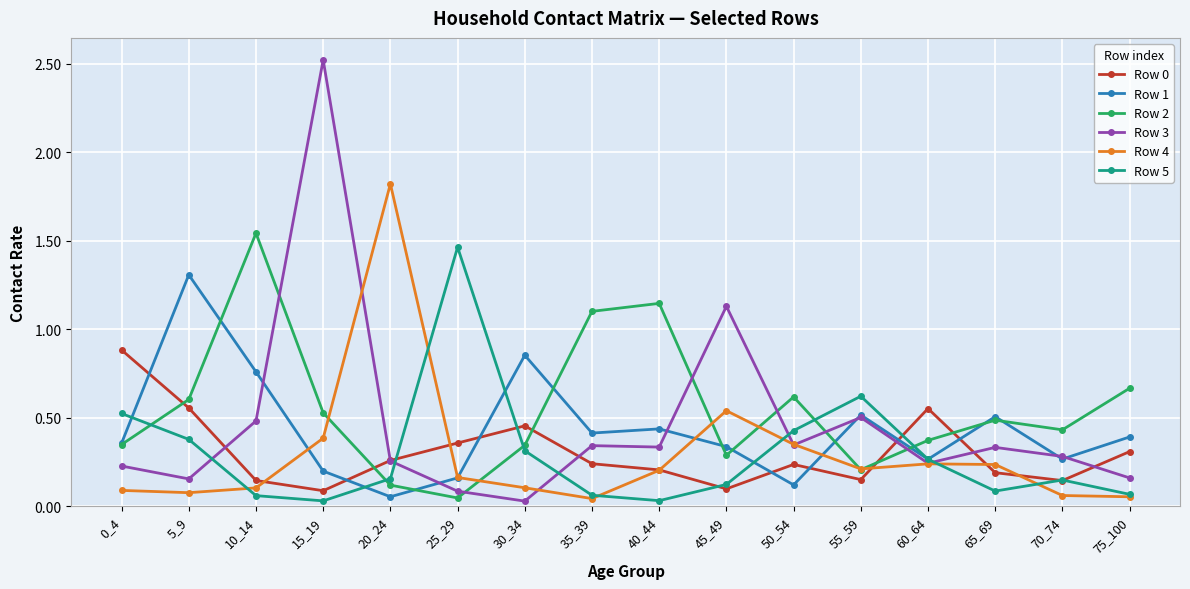

How many intersections are there between Row 1 and Row 0?

7